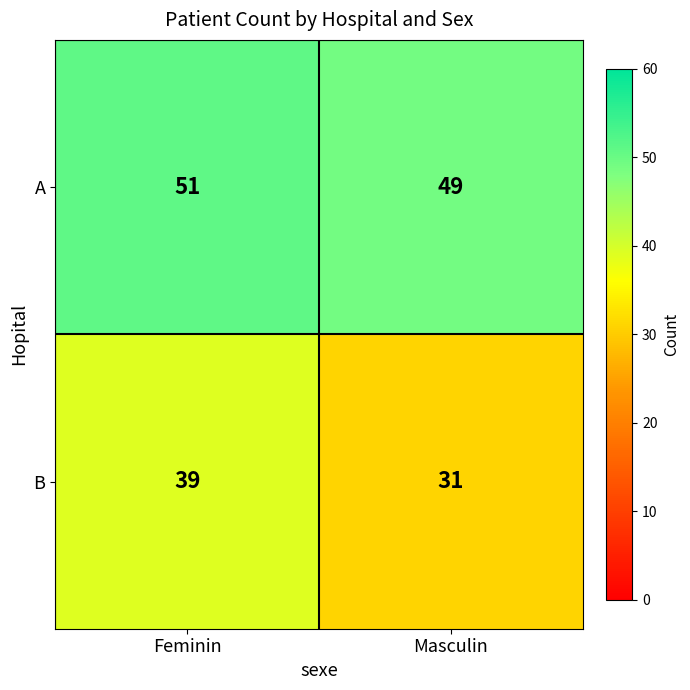

Reading right to left, transcribe all the data shown in this chart.

A: Masculin=49	Feminin=51
B: Masculin=31	Feminin=39